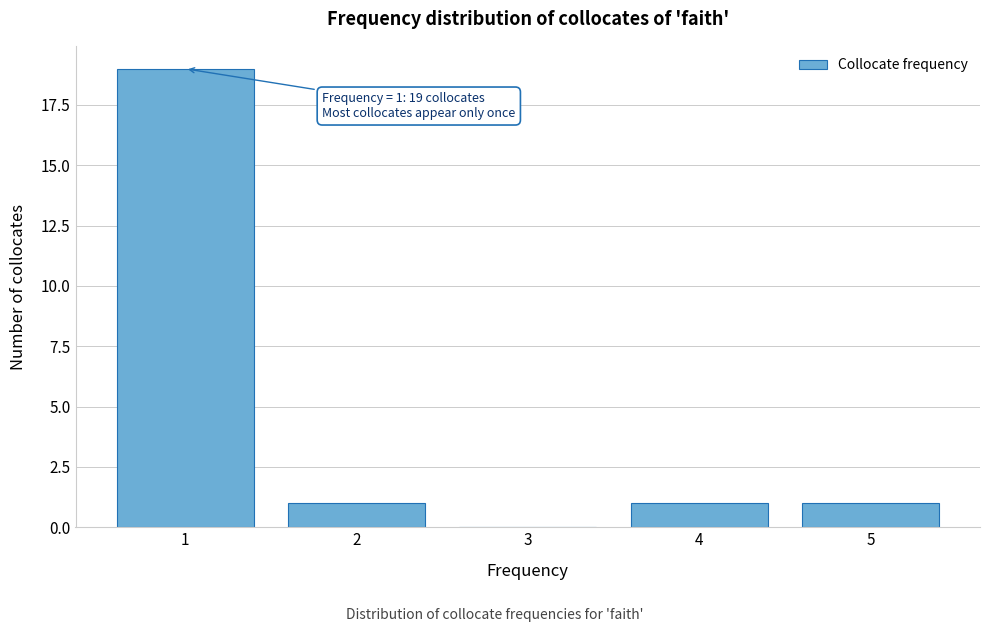

Reading left to right, extract all data points from this chart.

1=19	2=1	3=0	4=1	5=1